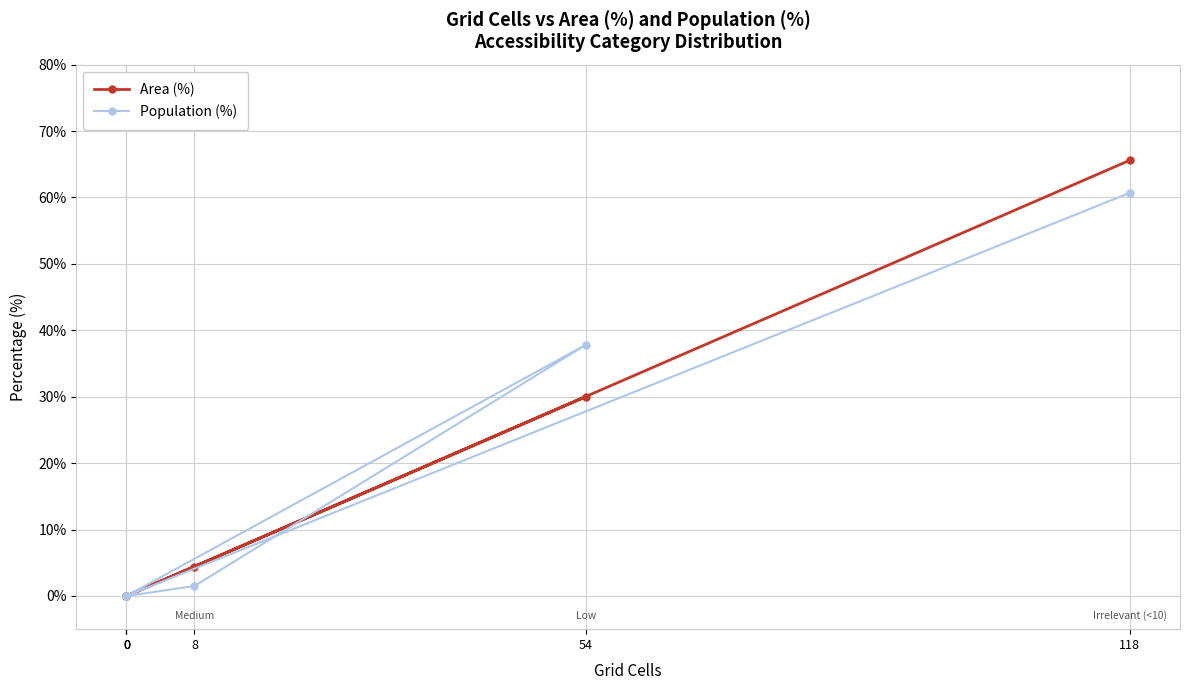

Where is the first local maximum for Population (%)?

54